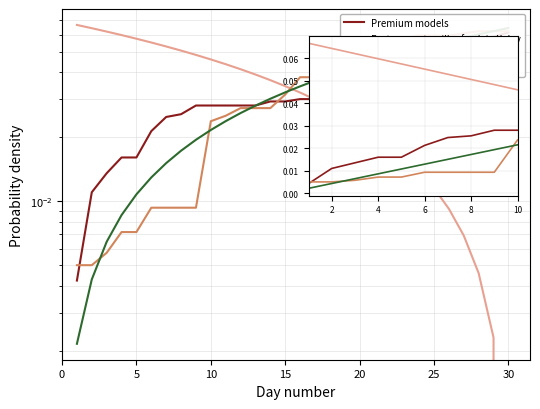

How many lines are shown in the chart?

4